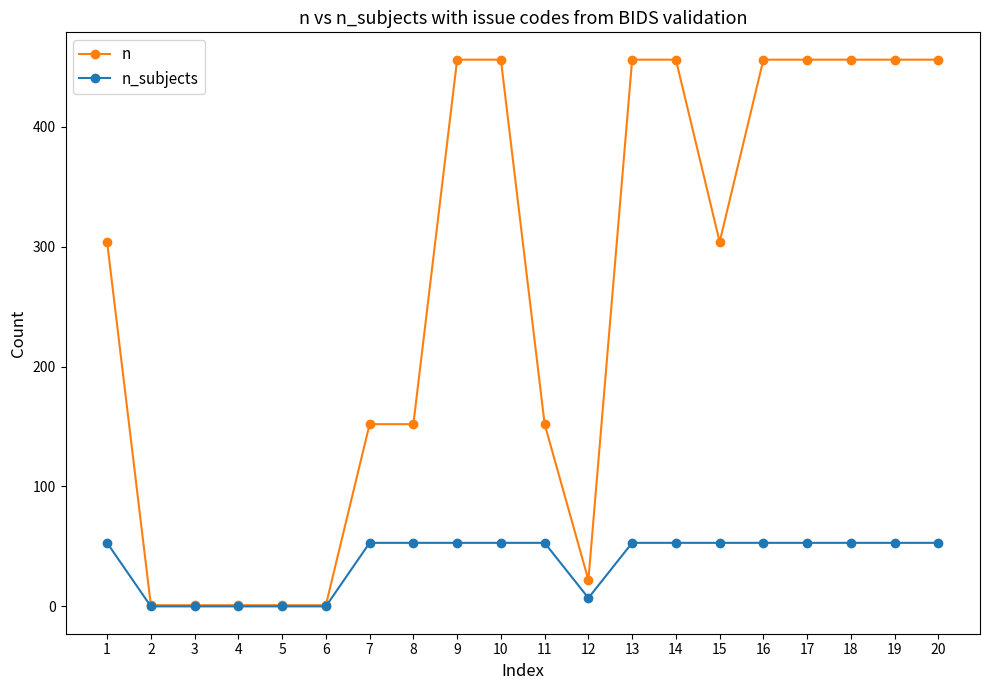

What are all the series names shown in the legend?

n, n_subjects